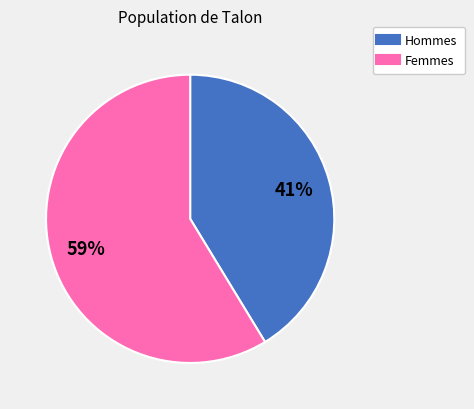

Is there a majority slice in this chart?

Yes